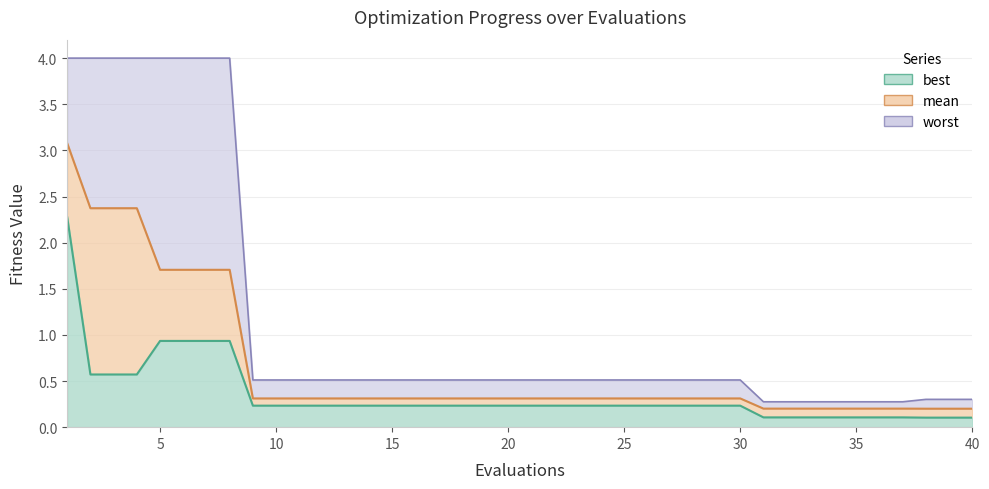

Does the chart display data point markers on the line(s)?

No